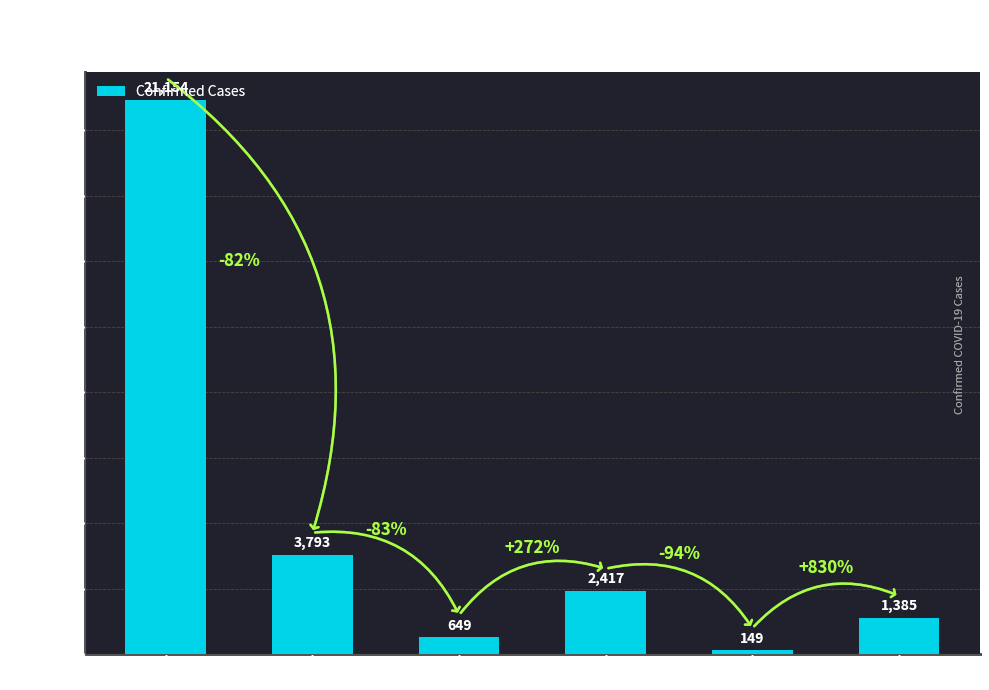

Which has a higher value, GR or GE?

GE